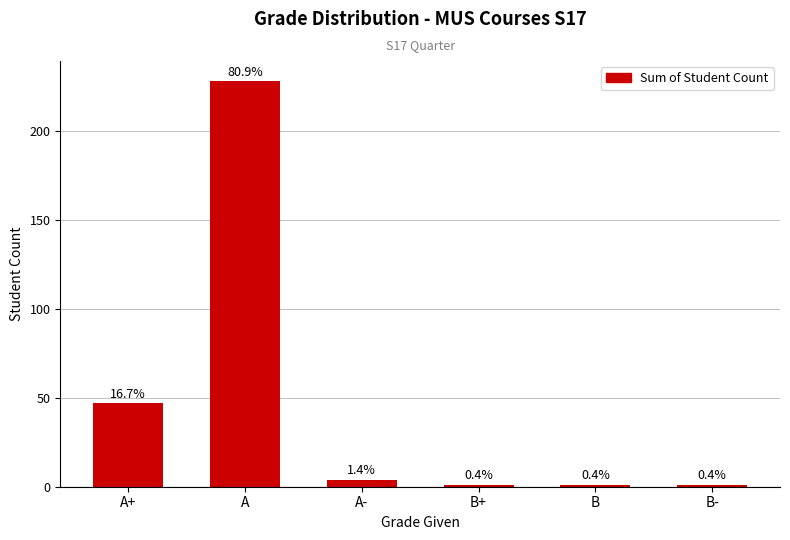

Rank the categories by value from highest to lowest.

A, A+, A-, B+, B, B-